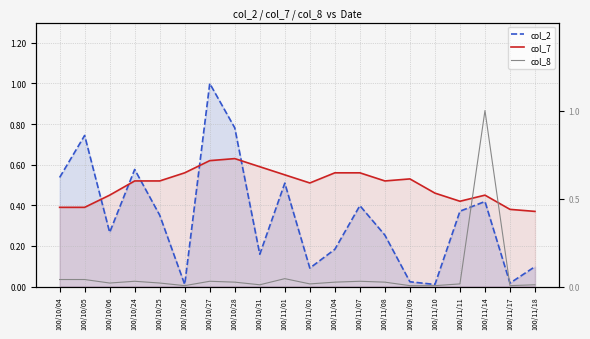

Which series has the largest range (max minus min)?

col_8